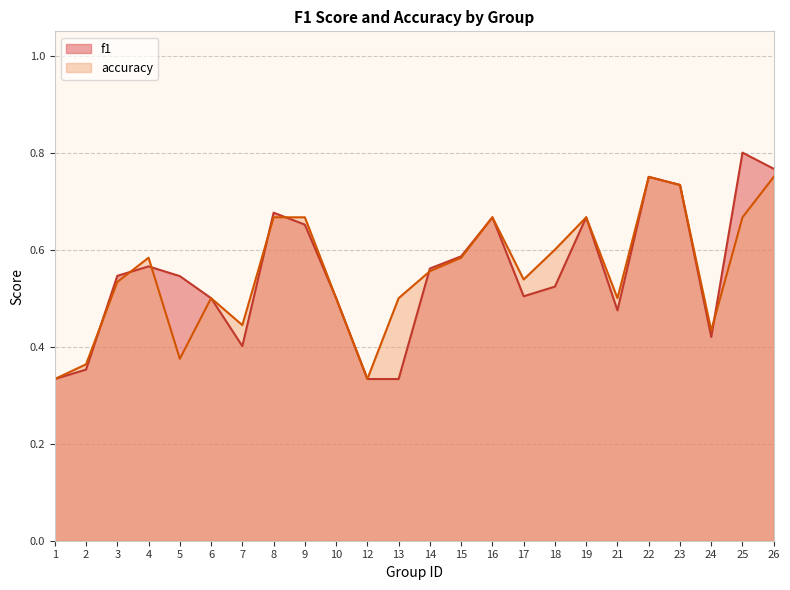

Rank the categories by accuracy value from highest to lowest.

22, 26, 23, 8, 9, 16, 19, 25, 18, 4, 15, 14, 17, 3, 6, 10, 13, 21, 7, 24, 5, 2, 1, 12